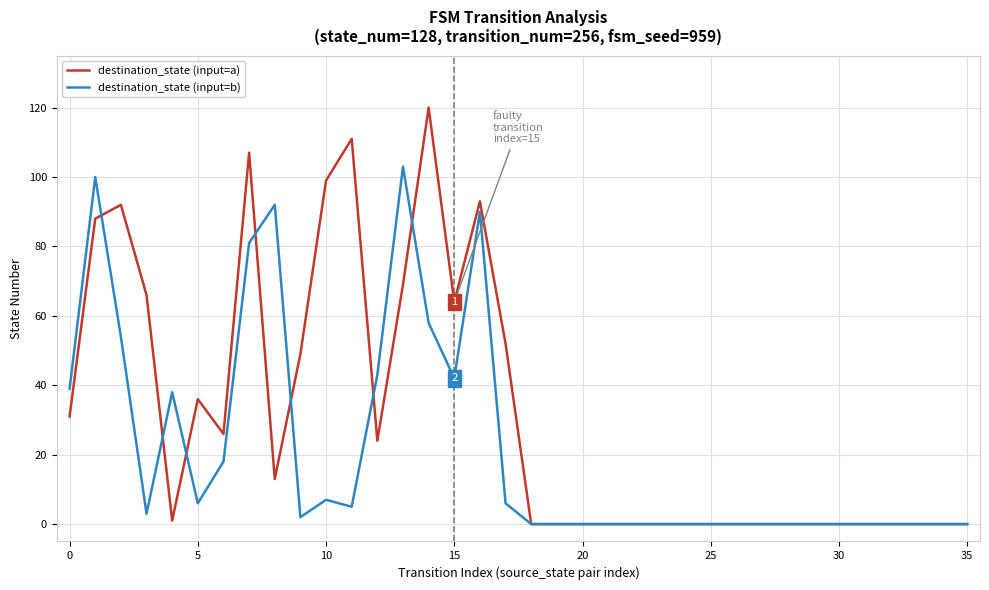

What is the maximum value for destination_state (input=a)?

120